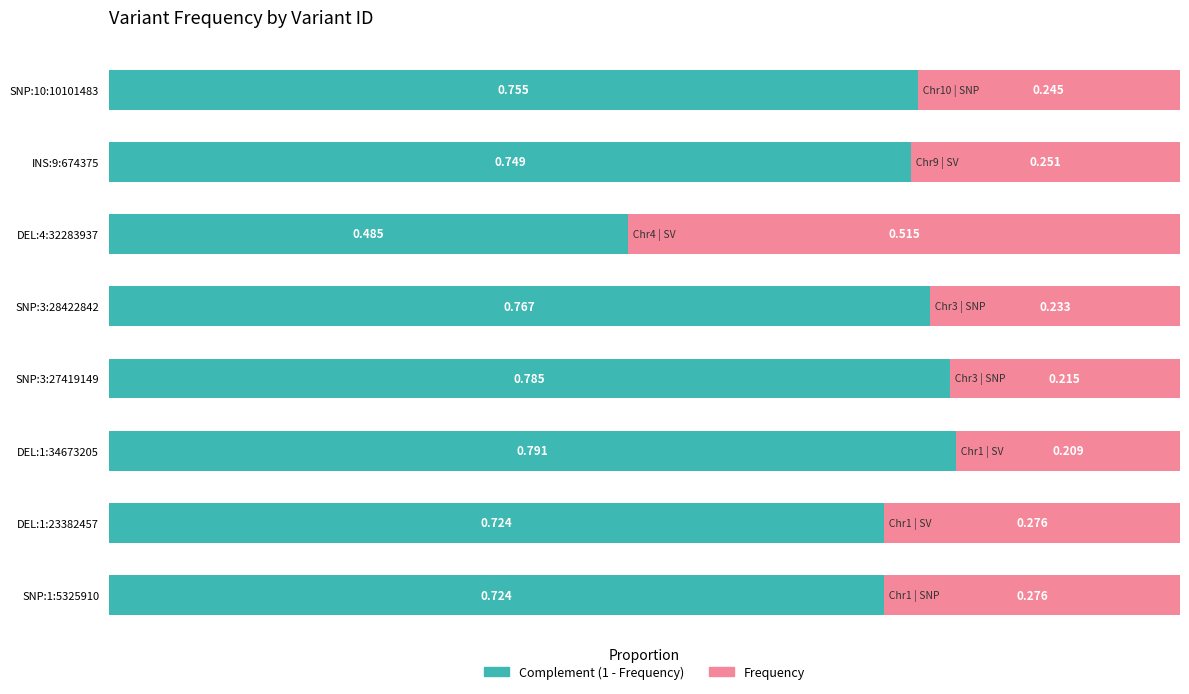

What is the difference between the maximum and second lowest values in the Frequency series?

0.3